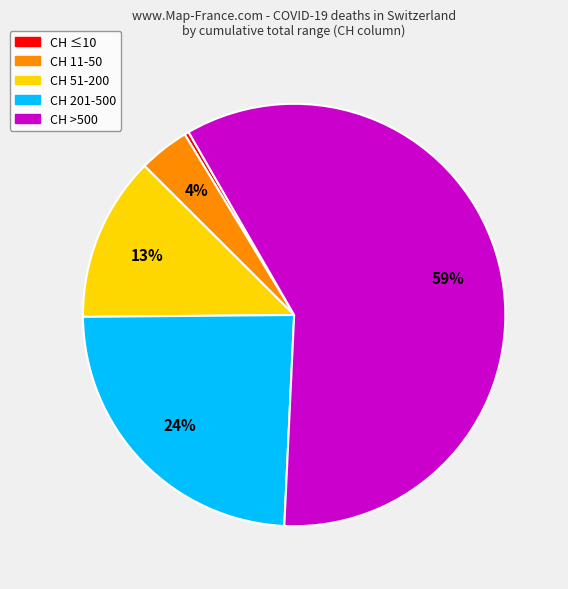

How many segments does this pie chart have?

5